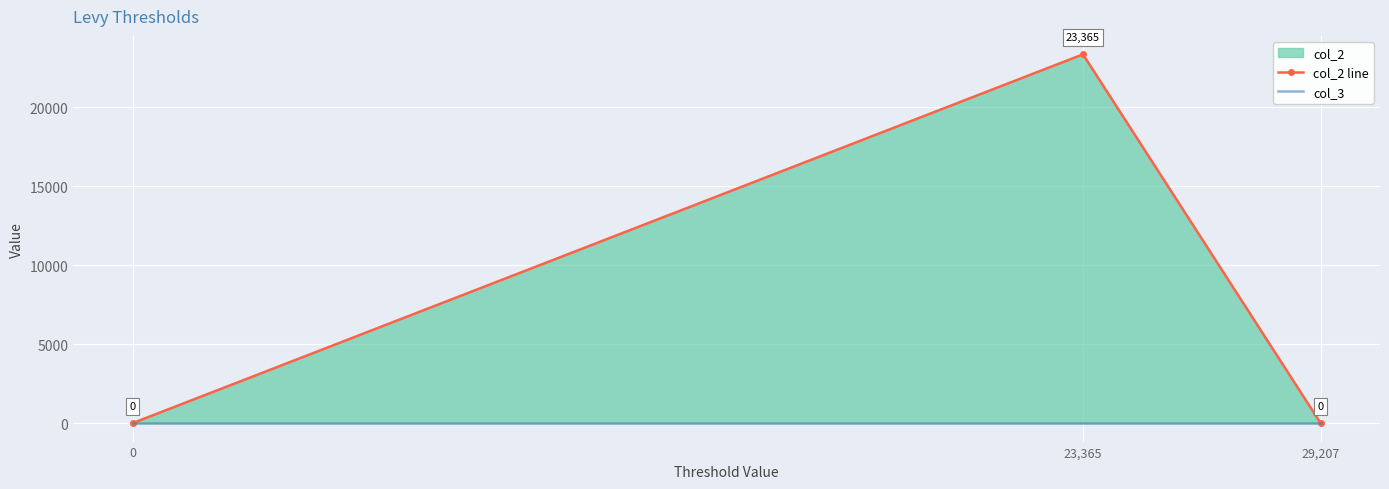

What is the spread (max minus min) of values at 23,365?

23365